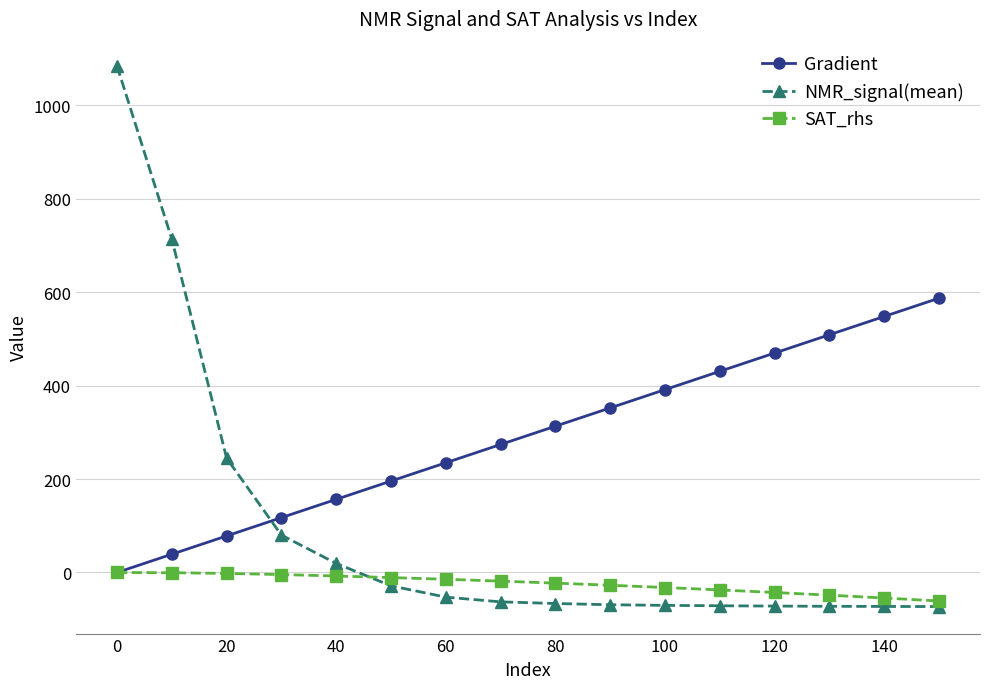

Which series ends up on top after the final intersection of NMR_signal(mean) and Gradient?

Gradient